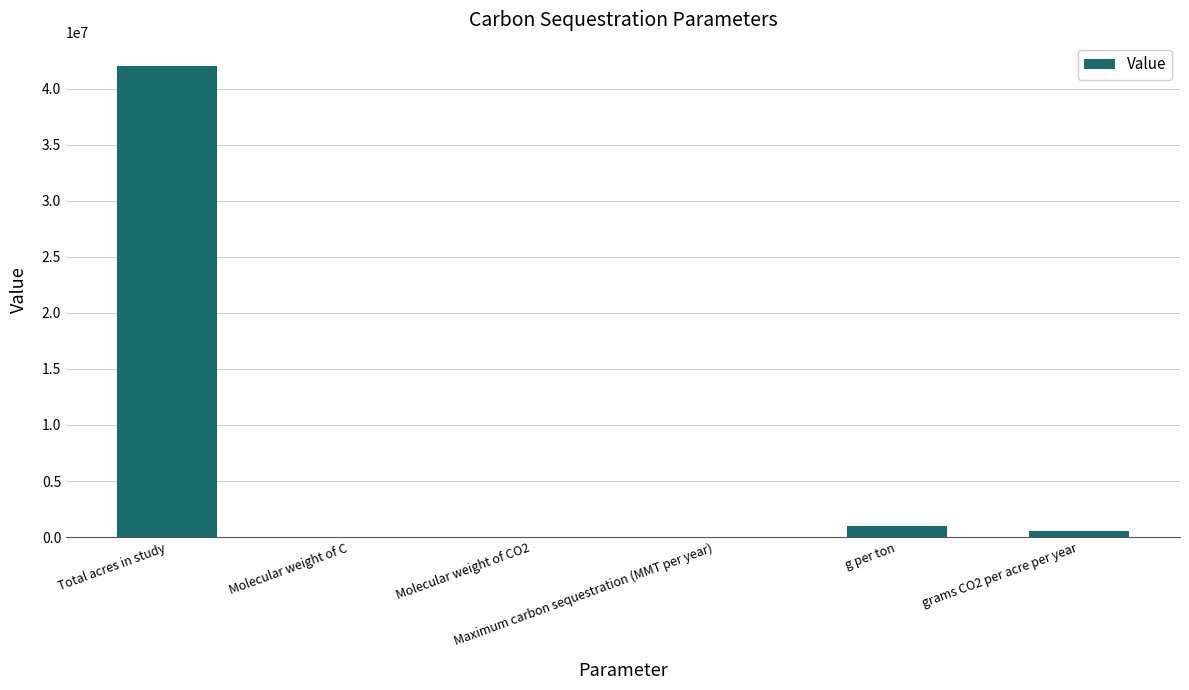

What is the greatest value displayed?

42000000.0